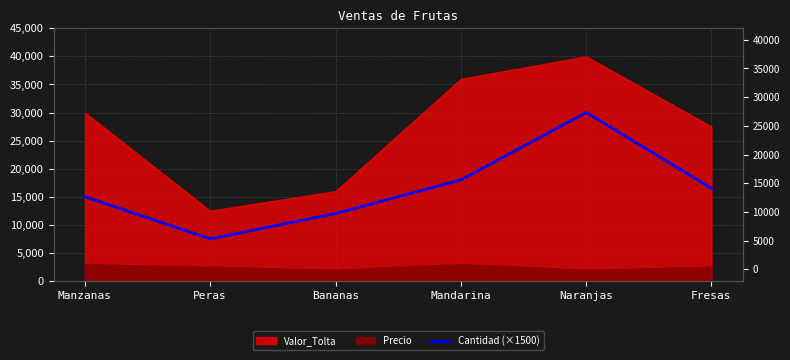

Which has a higher value, Mandarina or Naranjas?

Naranjas